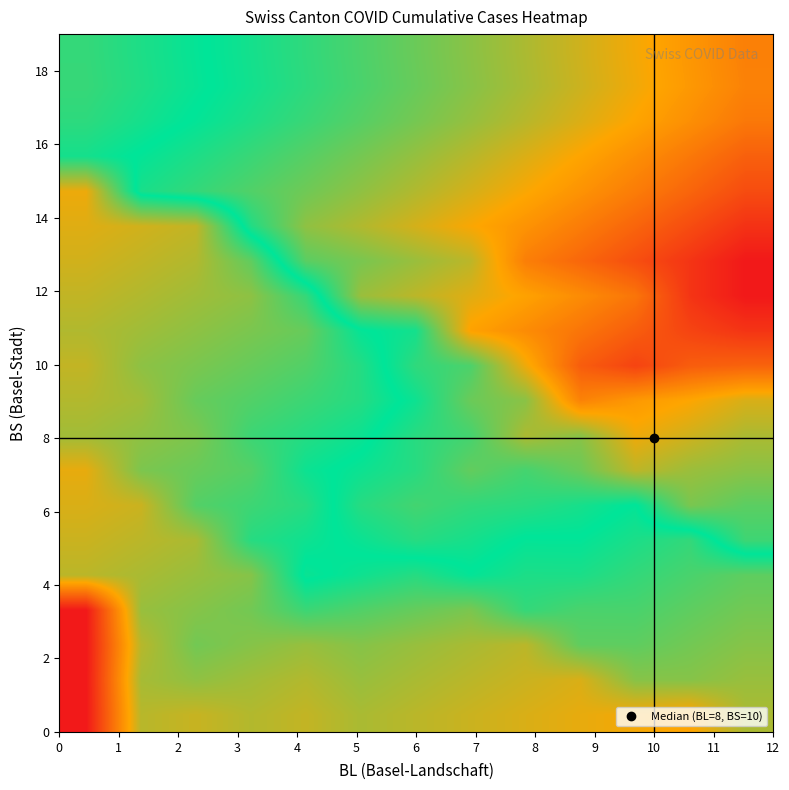

At which category is the sum across all series the highest?

12